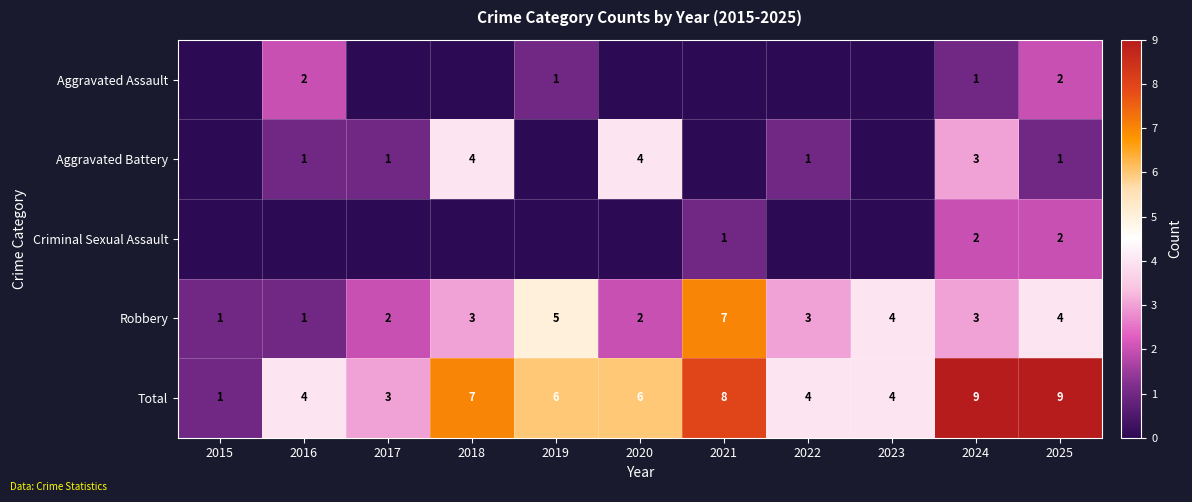

What is the sum of the Total values at 2019 and 2023?

10